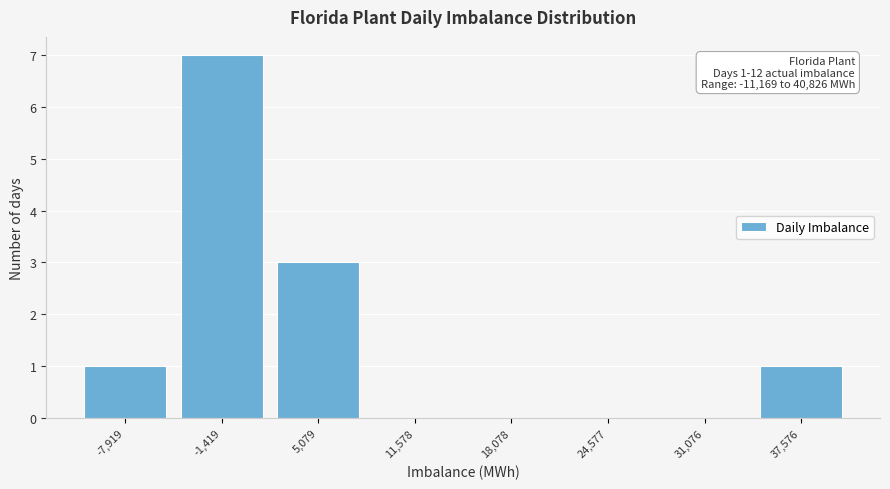

Which range on the x-axis has the tallest bar?

-5000 to 2000